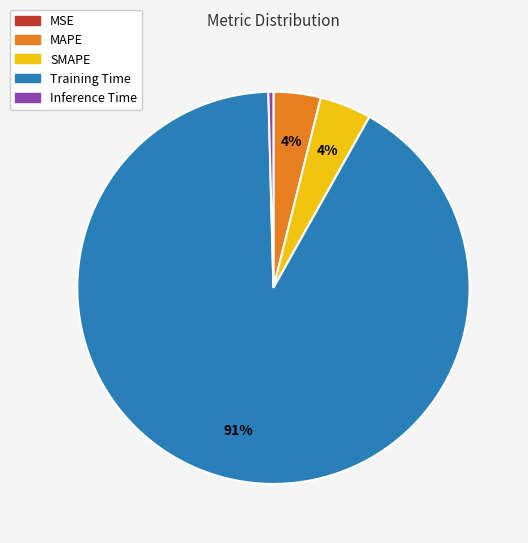

The SMAPE slice represents 4% of the pie. True or false?

True